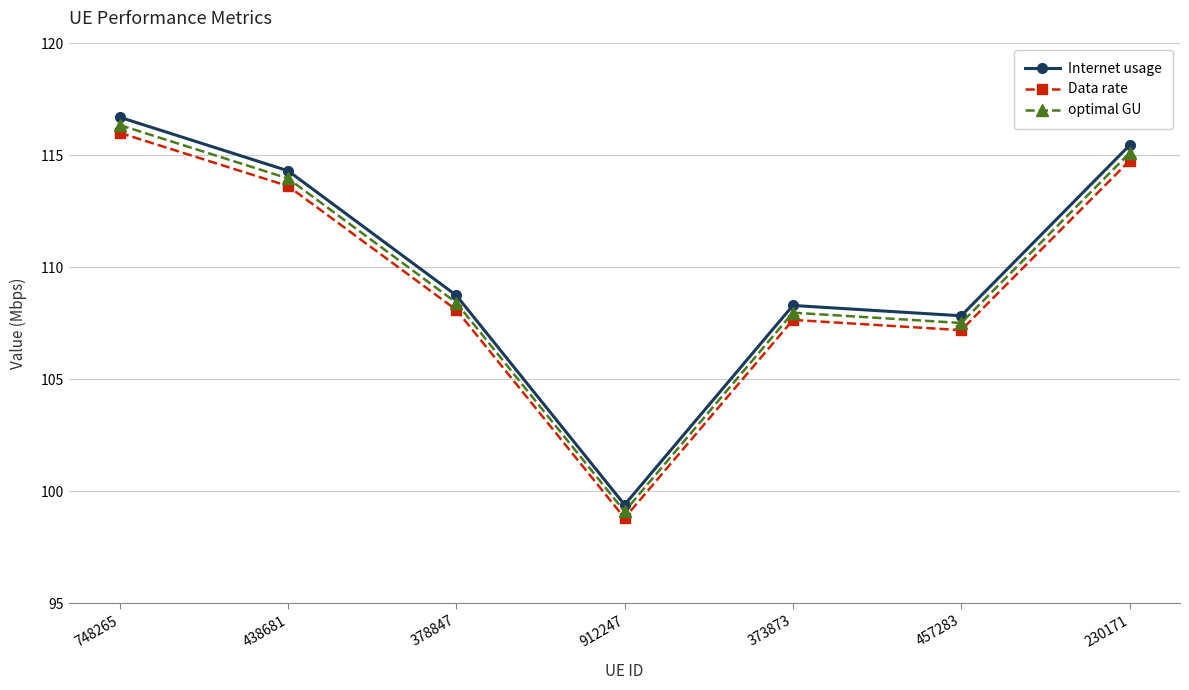

Rank the series by their average value, from highest to lowest.

Internet usage, optimal GU, Data rate